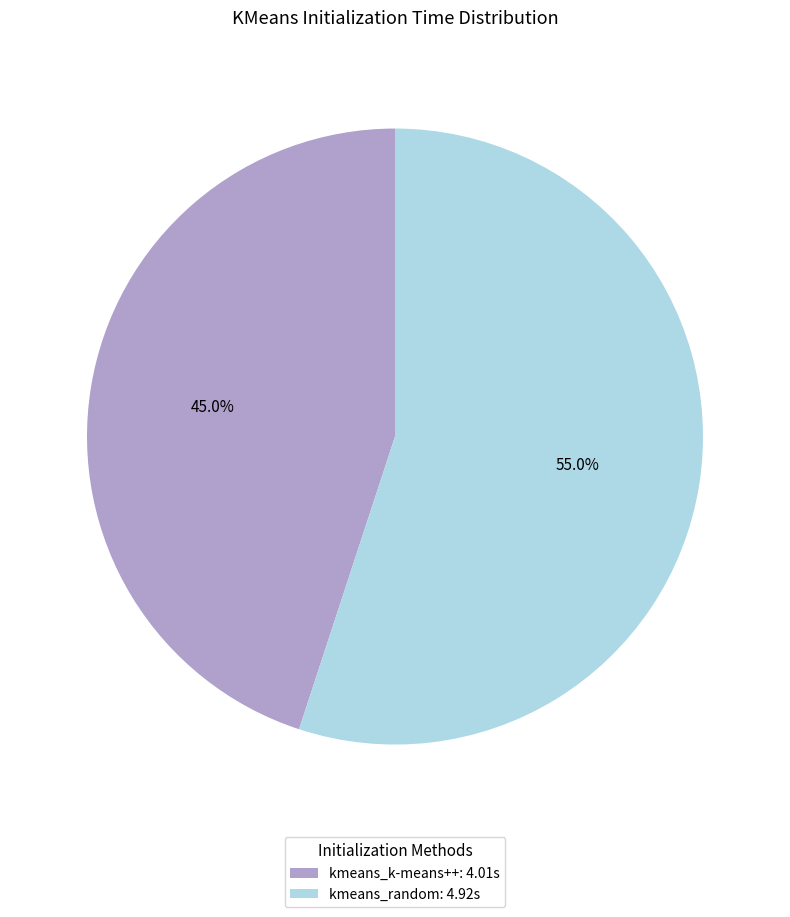

Is it true that kmeans_random is 55% of the pie?

True